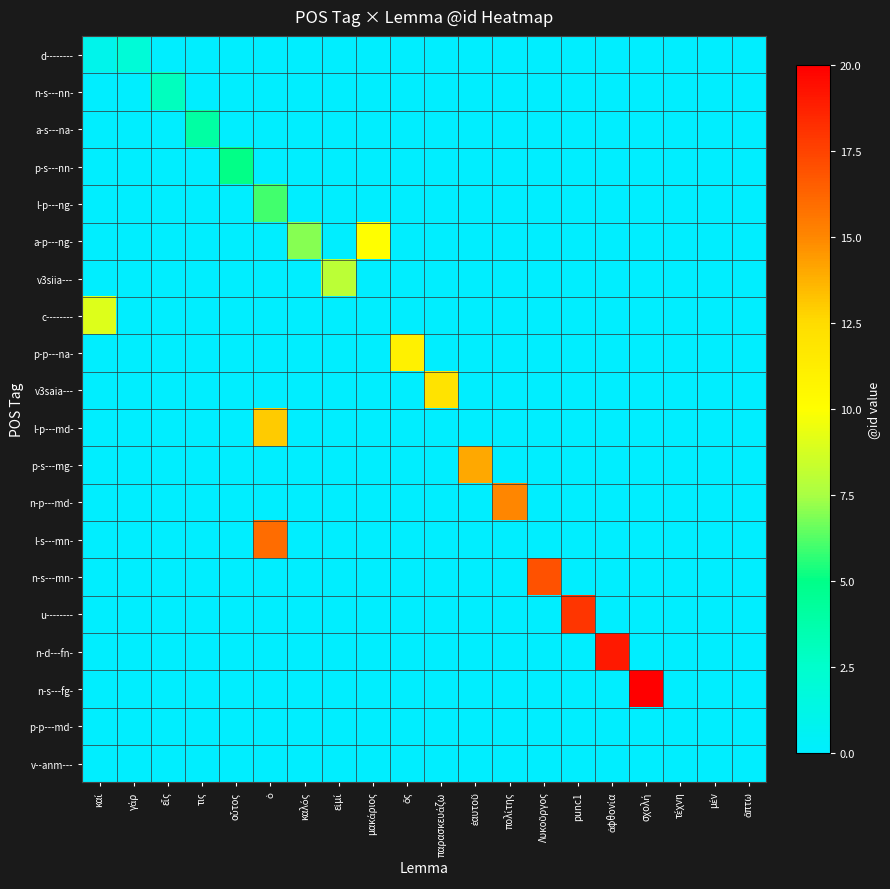

Reading left to right, what are all the values shown in this chart?

d--------: καί=1	γάρ=2	εἷς=0	τις=0	οὗτος=0	ὁ=0	καλός=0	εἰμί=0	μακάριος=0	ὅς=0	παρασκευάζω=0	ἑαυτοῦ=0	πολίτης=0	Λυκοῦργος=0	punc1=0	ἀφθονία=0	σχολή=0	τέχνη=0	μέν=0	ἅπτω=0
n-s---nn-: καί=0	γάρ=0	εἷς=3	τις=0	οὗτος=0	ὁ=0	καλός=0	εἰμί=0	μακάριος=0	ὅς=0	παρασκευάζω=0	ἑαυτοῦ=0	πολίτης=0	Λυκοῦργος=0	punc1=0	ἀφθονία=0	σχολή=0	τέχνη=0	μέν=0	ἅπτω=0
a-s---na-: καί=0	γάρ=0	εἷς=0	τις=4	οὗτος=0	ὁ=0	καλός=0	εἰμί=0	μακάριος=0	ὅς=0	παρασκευάζω=0	ἑαυτοῦ=0	πολίτης=0	Λυκοῦργος=0	punc1=0	ἀφθονία=0	σχολή=0	τέχνη=0	μέν=0	ἅπτω=0
p-s---nn-: καί=0	γάρ=0	εἷς=0	τις=0	οὗτος=5	ὁ=0	καλός=0	εἰμί=0	μακάριος=0	ὅς=0	παρασκευάζω=0	ἑαυτοῦ=0	πολίτης=0	Λυκοῦργος=0	punc1=0	ἀφθονία=0	σχολή=0	τέχνη=0	μέν=0	ἅπτω=0
l-p---ng-: καί=0	γάρ=0	εἷς=0	τις=0	οὗτος=0	ὁ=6	καλός=0	εἰμί=0	μακάριος=0	ὅς=0	παρασκευάζω=0	ἑαυτοῦ=0	πολίτης=0	Λυκοῦργος=0	punc1=0	ἀφθονία=0	σχολή=0	τέχνη=0	μέν=0	ἅπτω=0
a-p---ng-: καί=0	γάρ=0	εἷς=0	τις=0	οὗτος=0	ὁ=0	καλός=7	εἰμί=0	μακάριος=10	ὅς=0	παρασκευάζω=0	ἑαυτοῦ=0	πολίτης=0	Λυκοῦργος=0	punc1=0	ἀφθονία=0	σχολή=0	τέχνη=0	μέν=0	ἅπτω=0
v3siia---: καί=0	γάρ=0	εἷς=0	τις=0	οὗτος=0	ὁ=0	καλός=0	εἰμί=8	μακάριος=0	ὅς=0	παρασκευάζω=0	ἑαυτοῦ=0	πολίτης=0	Λυκοῦργος=0	punc1=0	ἀφθονία=0	σχολή=0	τέχνη=0	μέν=0	ἅπτω=0
c--------: καί=9	γάρ=0	εἷς=0	τις=0	οὗτος=0	ὁ=0	καλός=0	εἰμί=0	μακάριος=0	ὅς=0	παρασκευάζω=0	ἑαυτοῦ=0	πολίτης=0	Λυκοῦργος=0	punc1=0	ἀφθονία=0	σχολή=0	τέχνη=0	μέν=0	ἅπτω=0
p-p---na-: καί=0	γάρ=0	εἷς=0	τις=0	οὗτος=0	ὁ=0	καλός=0	εἰμί=0	μακάριος=0	ὅς=11	παρασκευάζω=0	ἑαυτοῦ=0	πολίτης=0	Λυκοῦργος=0	punc1=0	ἀφθονία=0	σχολή=0	τέχνη=0	μέν=0	ἅπτω=0
v3saia---: καί=0	γάρ=0	εἷς=0	τις=0	οὗτος=0	ὁ=0	καλός=0	εἰμί=0	μακάριος=0	ὅς=0	παρασκευάζω=12	ἑαυτοῦ=0	πολίτης=0	Λυκοῦργος=0	punc1=0	ἀφθονία=0	σχολή=0	τέχνη=0	μέν=0	ἅπτω=0
l-p---md-: καί=0	γάρ=0	εἷς=0	τις=0	οὗτος=0	ὁ=13	καλός=0	εἰμί=0	μακάριος=0	ὅς=0	παρασκευάζω=0	ἑαυτοῦ=0	πολίτης=0	Λυκοῦργος=0	punc1=0	ἀφθονία=0	σχολή=0	τέχνη=0	μέν=0	ἅπτω=0
p-s---mg-: καί=0	γάρ=0	εἷς=0	τις=0	οὗτος=0	ὁ=0	καλός=0	εἰμί=0	μακάριος=0	ὅς=0	παρασκευάζω=0	ἑαυτοῦ=14	πολίτης=0	Λυκοῦργος=0	punc1=0	ἀφθονία=0	σχολή=0	τέχνη=0	μέν=0	ἅπτω=0
n-p---md-: καί=0	γάρ=0	εἷς=0	τις=0	οὗτος=0	ὁ=0	καλός=0	εἰμί=0	μακάριος=0	ὅς=0	παρασκευάζω=0	ἑαυτοῦ=0	πολίτης=15	Λυκοῦργος=0	punc1=0	ἀφθονία=0	σχολή=0	τέχνη=0	μέν=0	ἅπτω=0
l-s---mn-: καί=0	γάρ=0	εἷς=0	τις=0	οὗτος=0	ὁ=16	καλός=0	εἰμί=0	μακάριος=0	ὅς=0	παρασκευάζω=0	ἑαυτοῦ=0	πολίτης=0	Λυκοῦργος=0	punc1=0	ἀφθονία=0	σχολή=0	τέχνη=0	μέν=0	ἅπτω=0
n-s---mn-: καί=0	γάρ=0	εἷς=0	τις=0	οὗτος=0	ὁ=0	καλός=0	εἰμί=0	μακάριος=0	ὅς=0	παρασκευάζω=0	ἑαυτοῦ=0	πολίτης=0	Λυκοῦργος=17	punc1=0	ἀφθονία=0	σχολή=0	τέχνη=0	μέν=0	ἅπτω=0
u--------: καί=0	γάρ=0	εἷς=0	τις=0	οὗτος=0	ὁ=0	καλός=0	εἰμί=0	μακάριος=0	ὅς=0	παρασκευάζω=0	ἑαυτοῦ=0	πολίτης=0	Λυκοῦργος=0	punc1=18	ἀφθονία=0	σχολή=0	τέχνη=0	μέν=0	ἅπτω=0
n-d---fn-: καί=0	γάρ=0	εἷς=0	τις=0	οὗτος=0	ὁ=0	καλός=0	εἰμί=0	μακάριος=0	ὅς=0	παρασκευάζω=0	ἑαυτοῦ=0	πολίτης=0	Λυκοῦργος=0	punc1=0	ἀφθονία=19	σχολή=0	τέχνη=0	μέν=0	ἅπτω=0
n-s---fg-: καί=0	γάρ=0	εἷς=0	τις=0	οὗτος=0	ὁ=0	καλός=0	εἰμί=0	μακάριος=0	ὅς=0	παρασκευάζω=0	ἑαυτοῦ=0	πολίτης=0	Λυκοῦργος=0	punc1=0	ἀφθονία=0	σχολή=20	τέχνη=0	μέν=0	ἅπτω=0
p-p---md-: καί=0	γάρ=0	εἷς=0	τις=0	οὗτος=0	ὁ=0	καλός=0	εἰμί=0	μακάριος=0	ὅς=0	παρασκευάζω=0	ἑαυτοῦ=0	πολίτης=0	Λυκοῦργος=0	punc1=0	ἀφθονία=0	σχολή=0	τέχνη=0	μέν=0	ἅπτω=0
v--anm---: καί=0	γάρ=0	εἷς=0	τις=0	οὗτος=0	ὁ=0	καλός=0	εἰμί=0	μακάριος=0	ὅς=0	παρασκευάζω=0	ἑαυτοῦ=0	πολίτης=0	Λυκοῦργος=0	punc1=0	ἀφθονία=0	σχολή=0	τέχνη=0	μέν=0	ἅπτω=0